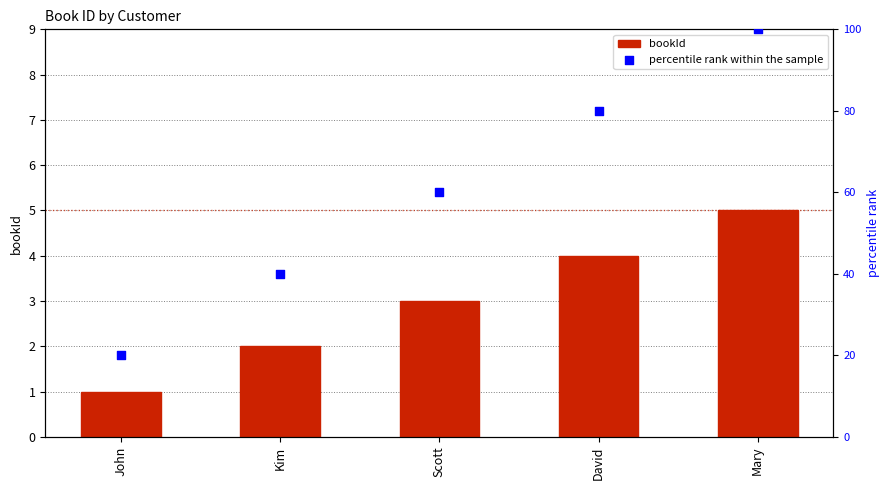

At how many categories does at least one series exceed 87?

1